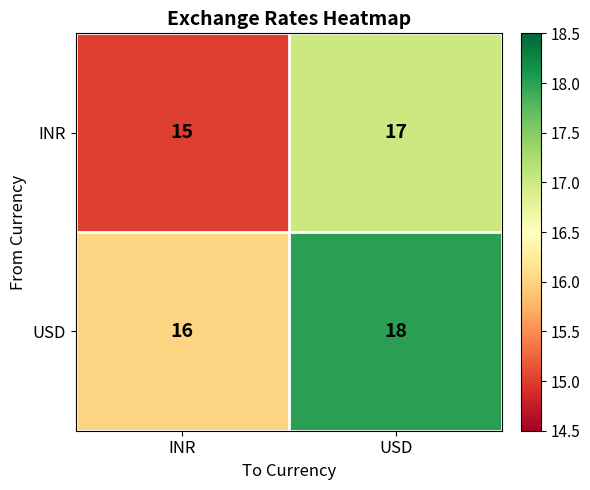

At INR, list the series in order from smallest to largest.

INR, USD